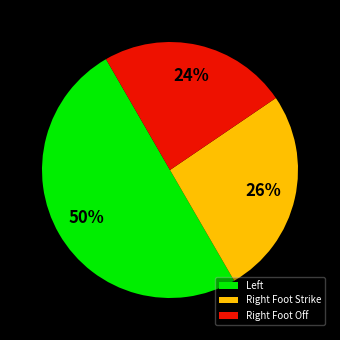

To the nearest percent, what is the difference between the largest and smallest slice percentages?

26%